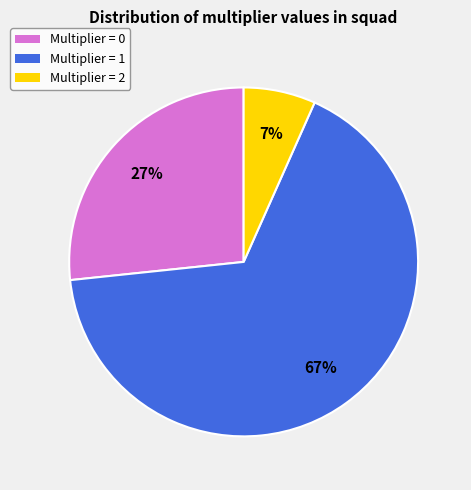

True or false: Multiplier = 1 accounts for 67% of the total.

True